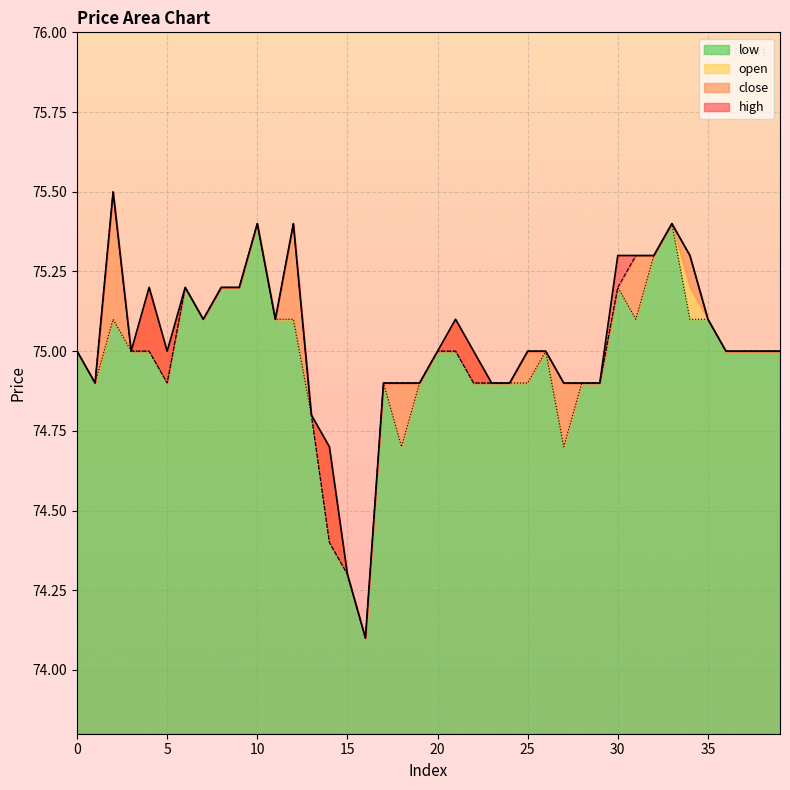

The high series shows 113.3 at 10. True or false?

False